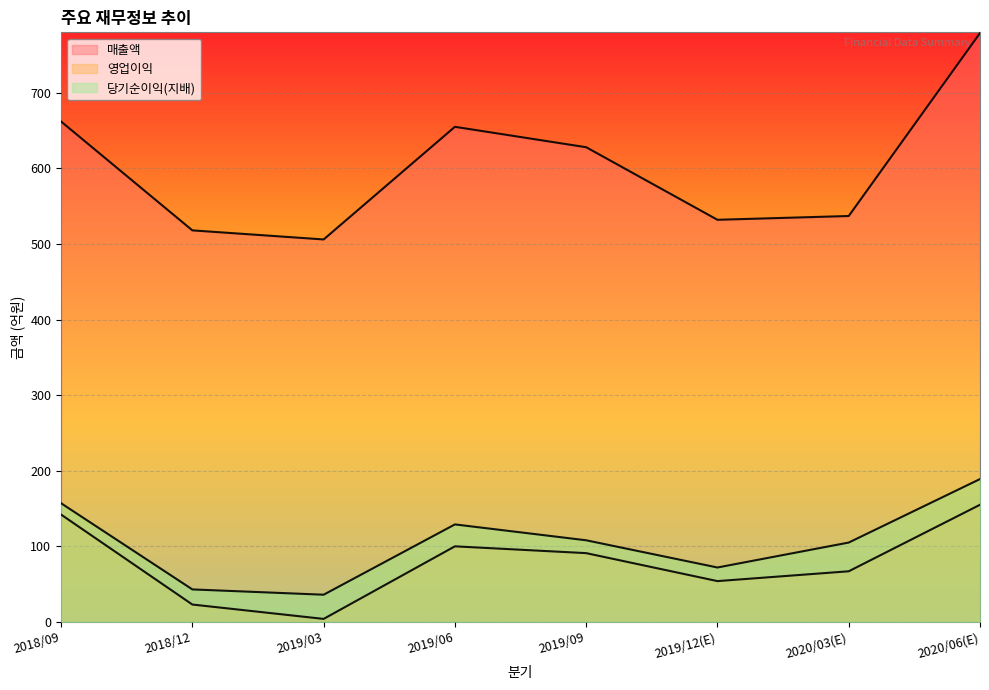

What is the label of the 1st point from the right?

2020/06(E)